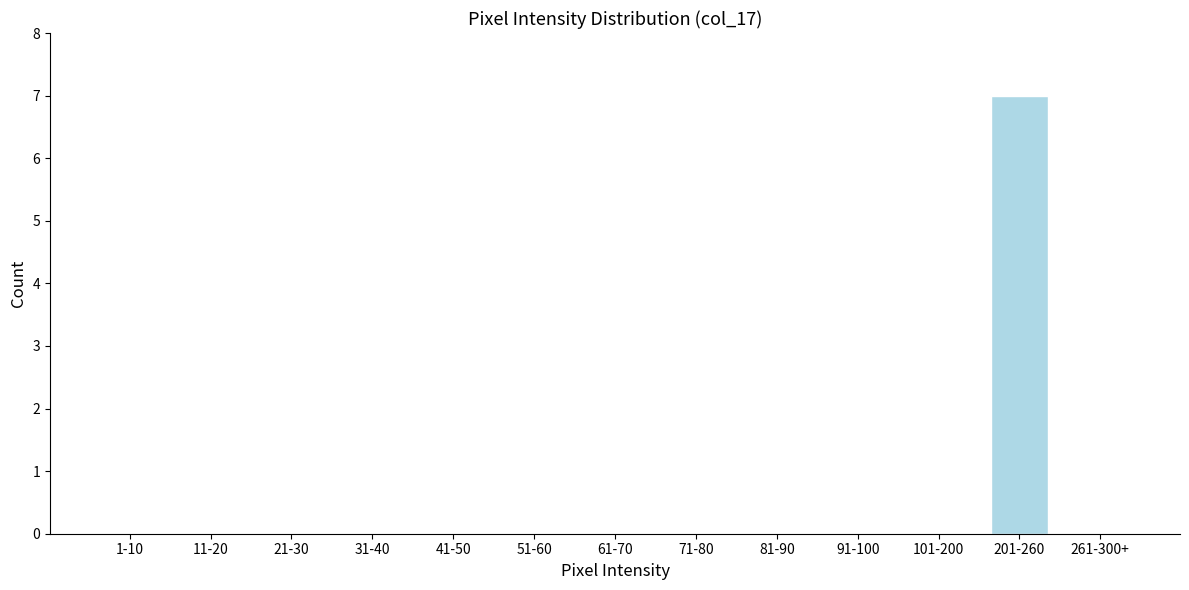

Reading right to left, transcribe all the data shown in this chart.

261-300+=0	201-260=7	101-200=0	91-100=0	81-90=0	71-80=0	61-70=0	51-60=0	41-50=0	31-40=0	21-30=0	11-20=0	1-10=0